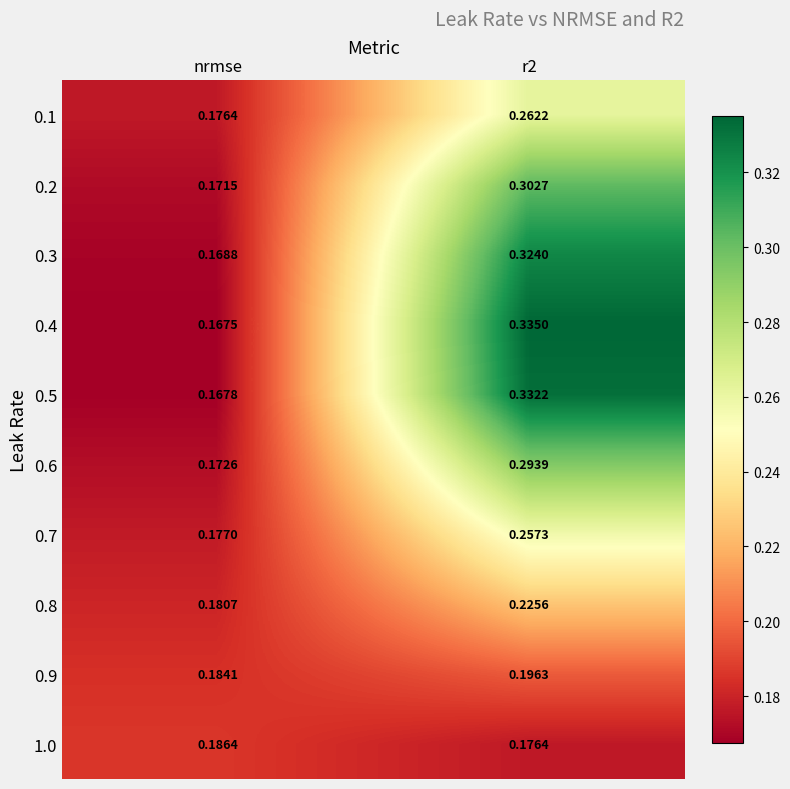

Is the value of 0.5 at r2 greater than the value of 0.7 at r2?

Yes